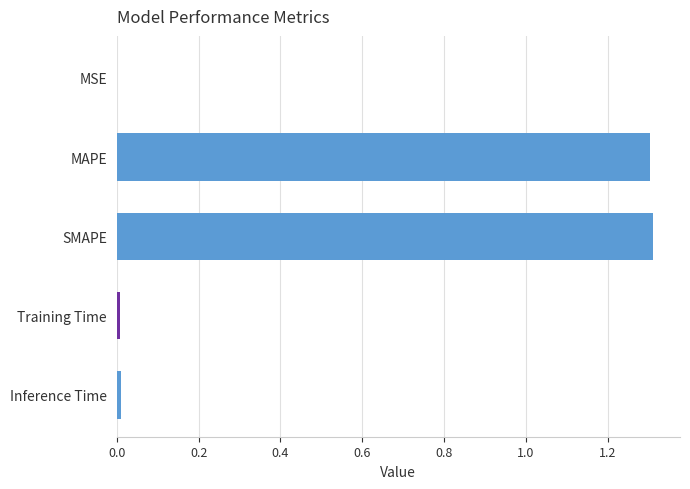

The chart shows a value of 0.7 at SMAPE. True or false?

False